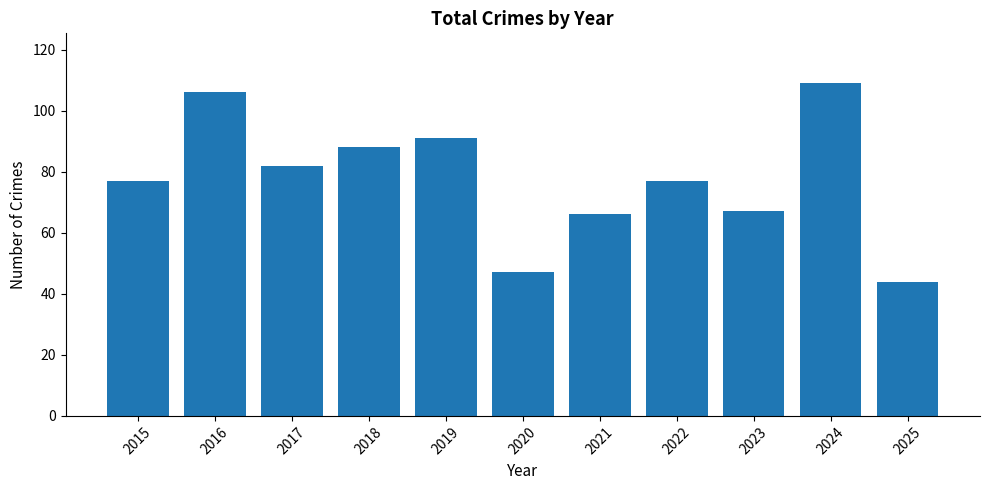

What is the value of the 11th bar from the left?

44